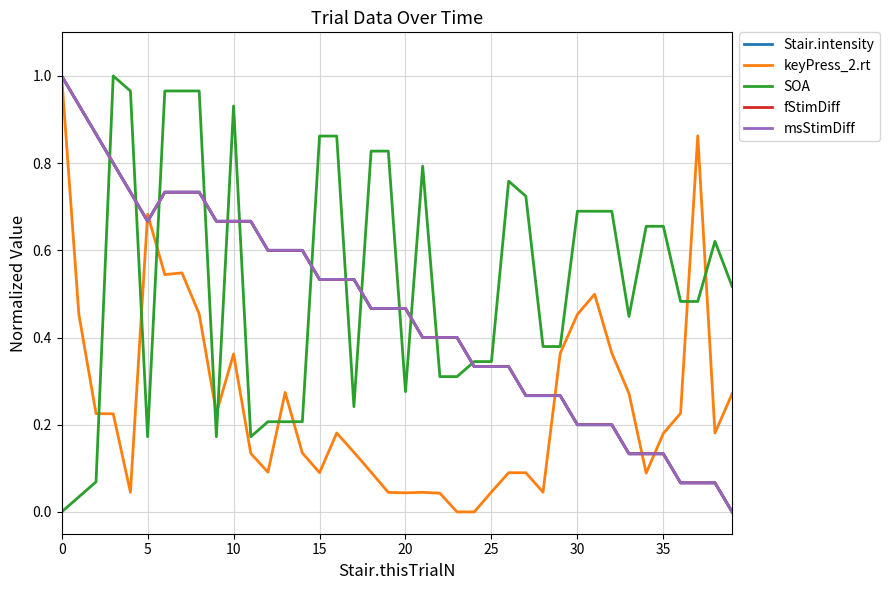

What is the label of the 23rd point from the left?

22